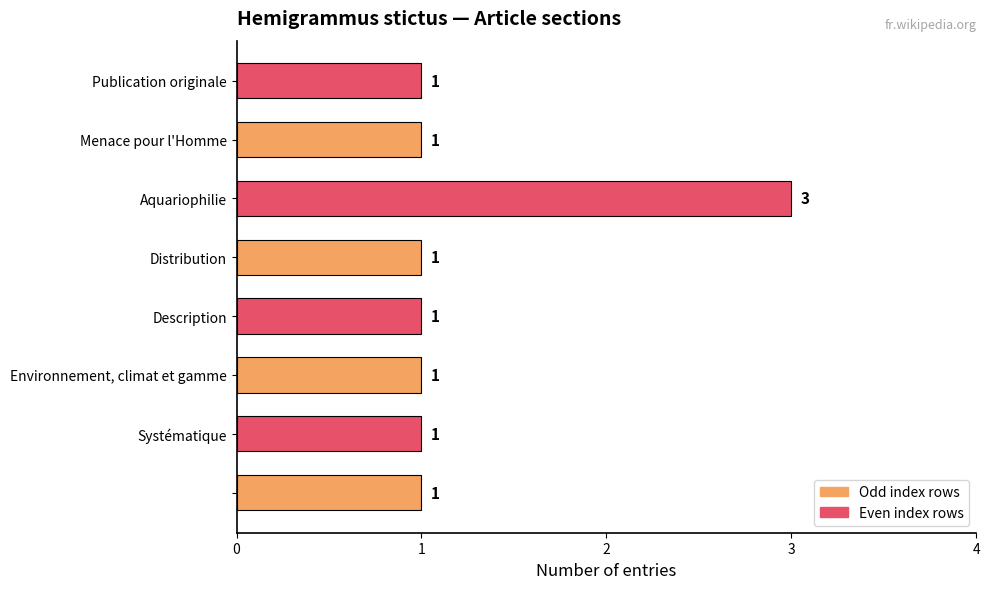

What is the greatest value displayed?

3